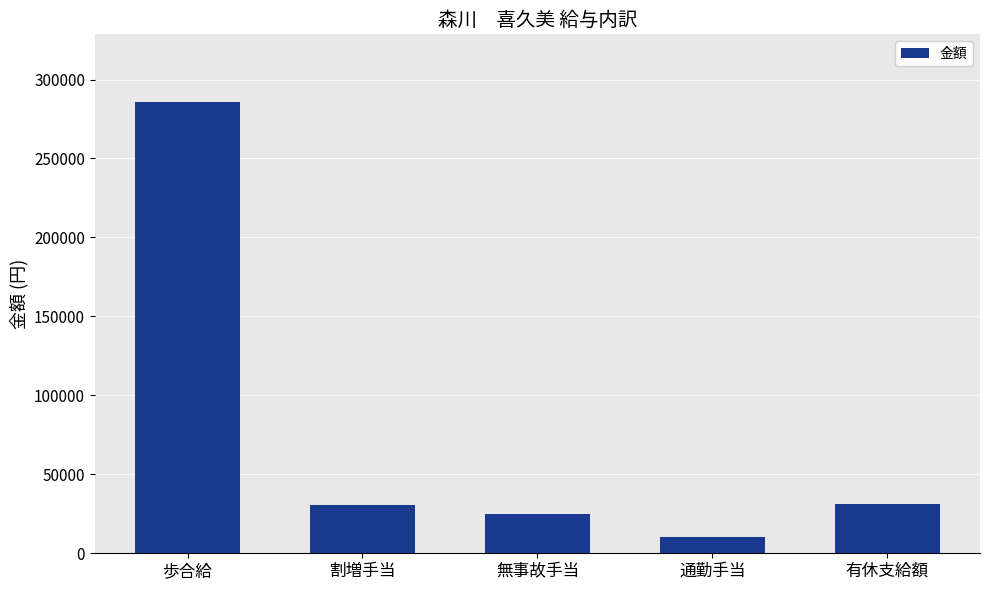

At which category does the chart reach its peak across all series?

歩合給